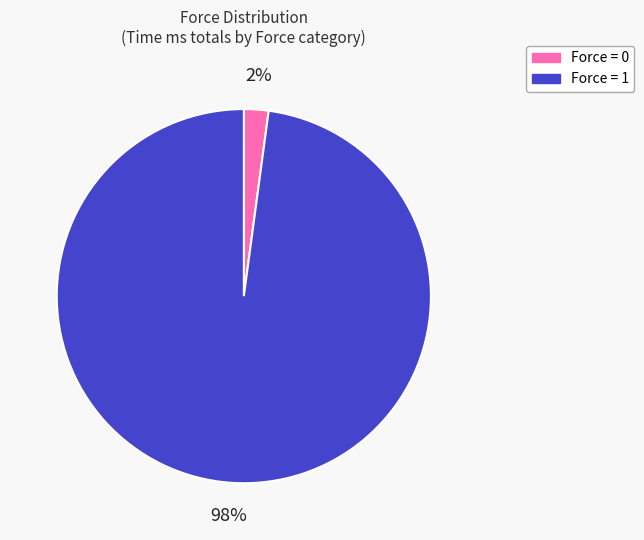

How many slices are in this pie chart?

2